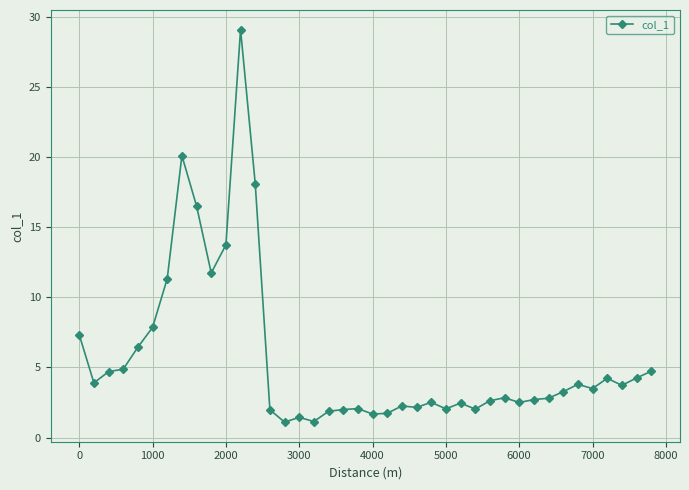

What is the value of the 1st point from the left?

7.3